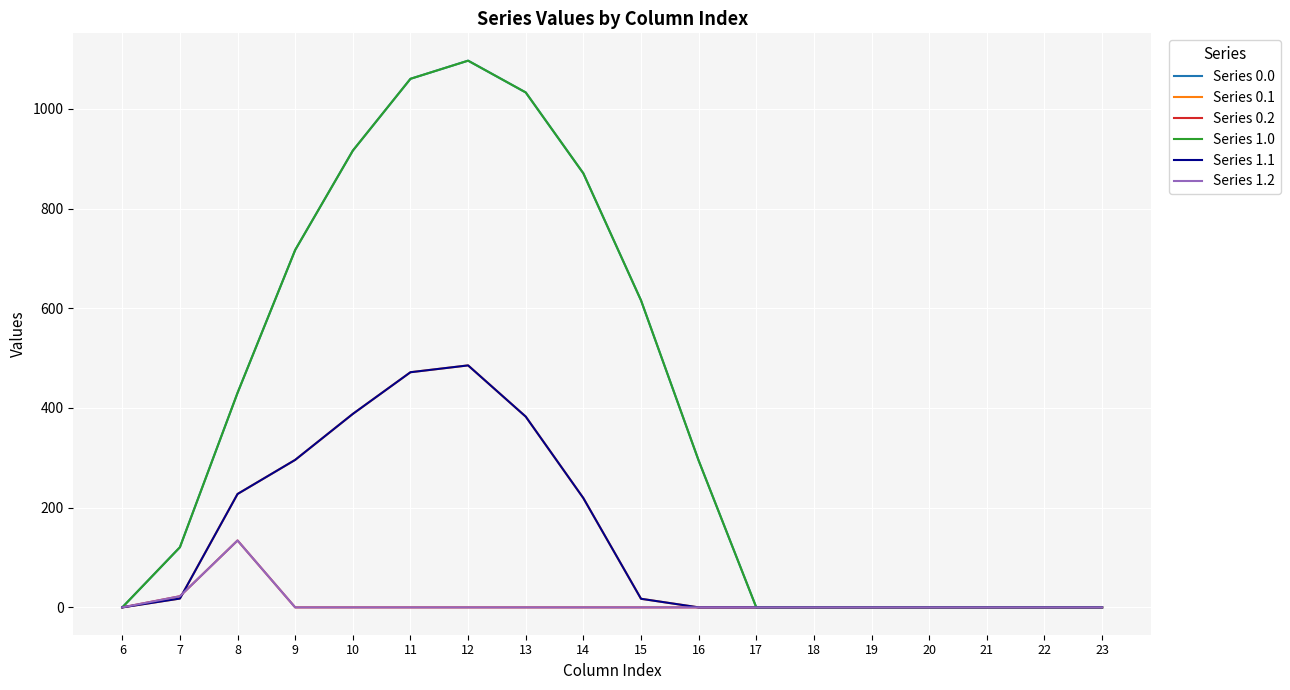

True or false: Series 0.1 has more than 1 points higher than both neighbors.

False